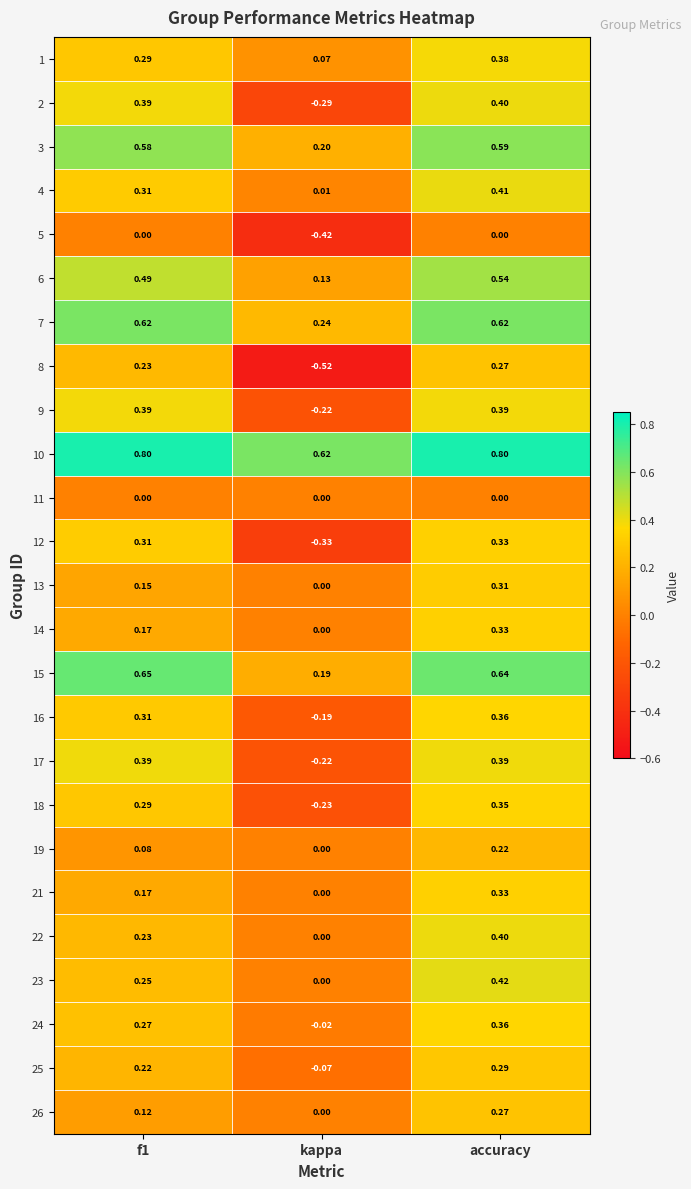

Where is 17 nearest to the value 0?

kappa